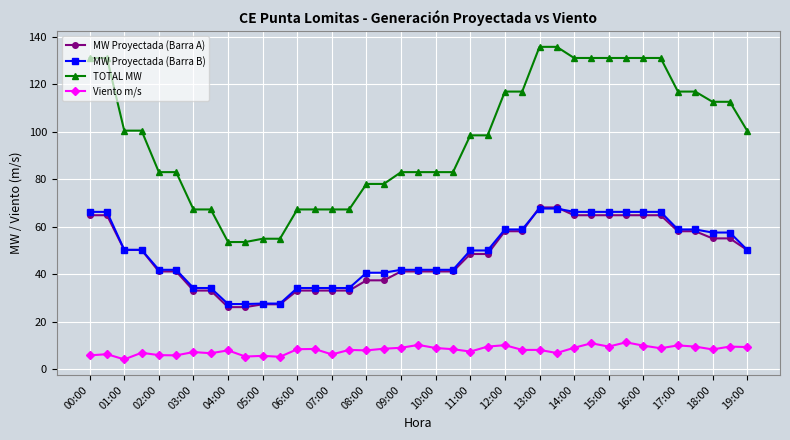

Which series has the largest total across all categories?

TOTAL MW